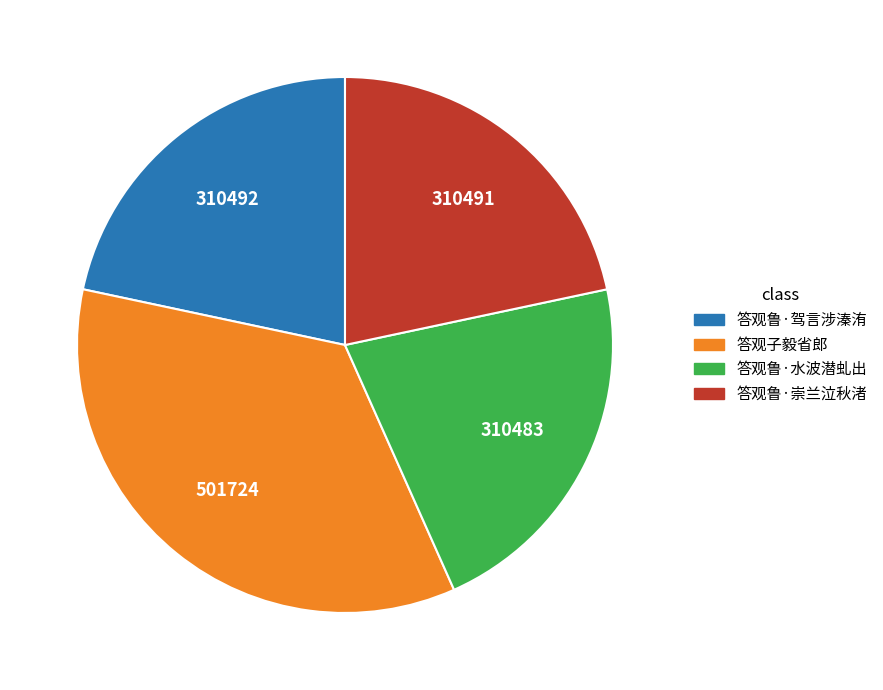

Which category has the biggest portion of the pie?

答观子毅省郎